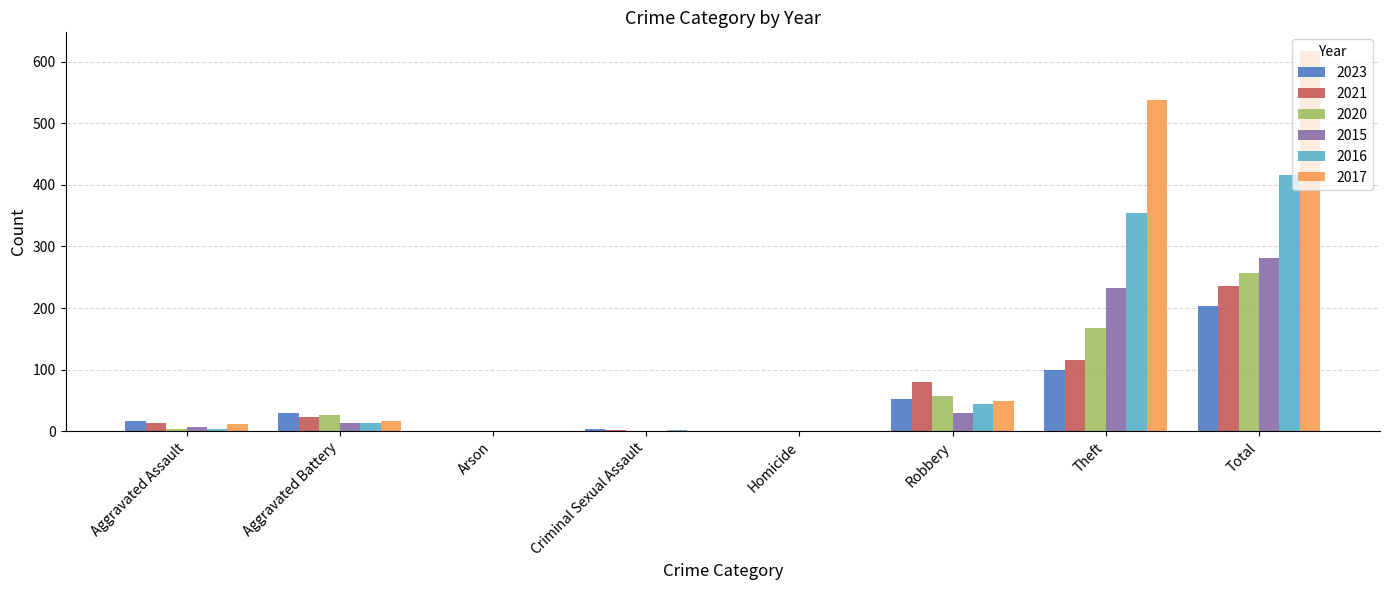

What is the sum of all 2023 values?

406